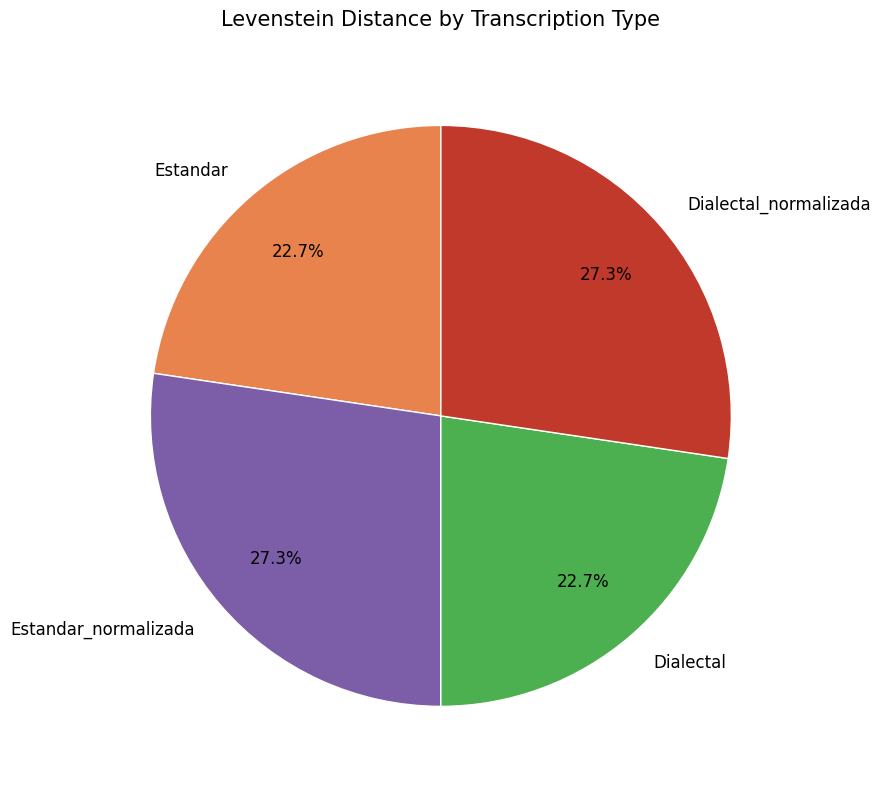

To the nearest percent, what is the difference between the largest and smallest slice percentages?

5%